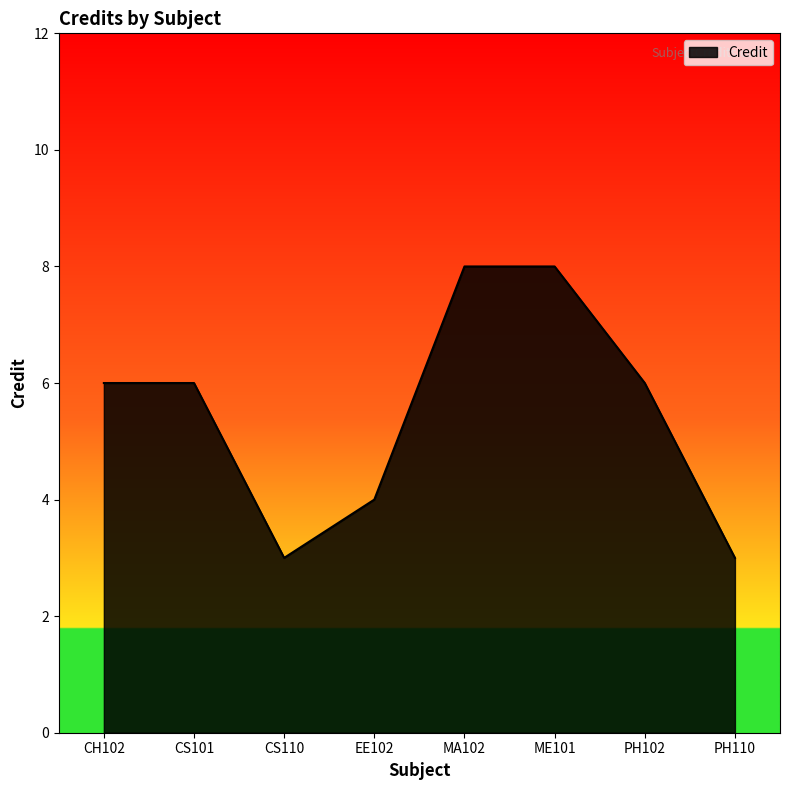

How many categories are shown in the chart?

8